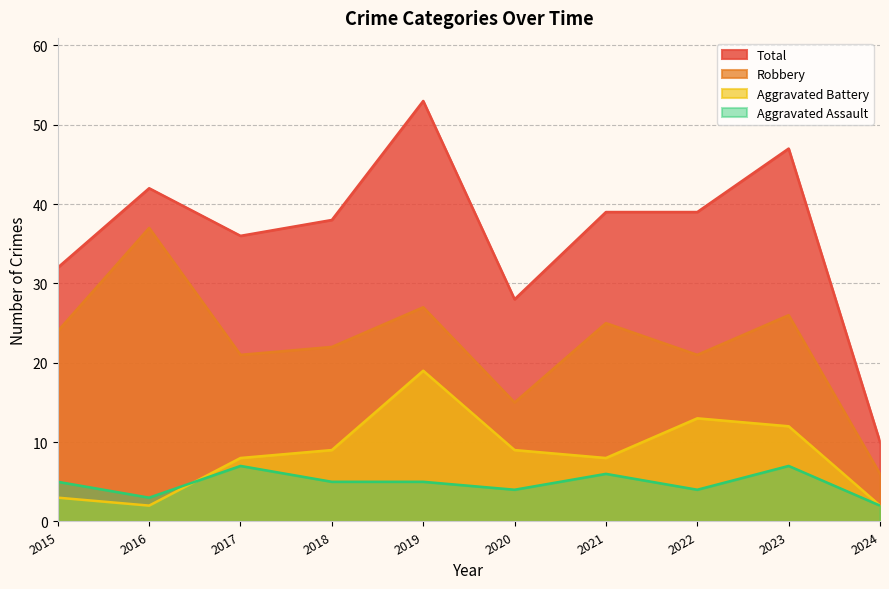

How many data points in Aggravated Assault are above 5?

3